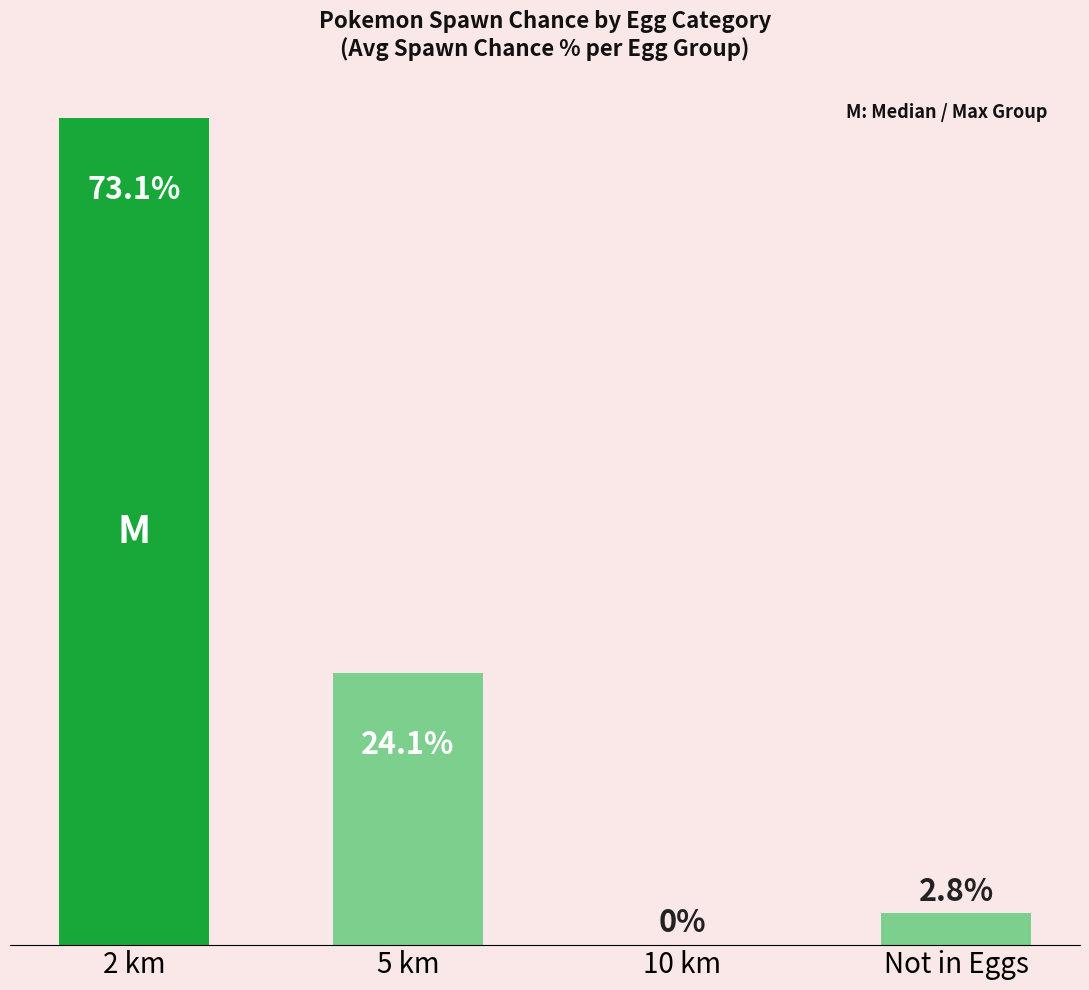

Where is the data nearest to the value 36?

5 km